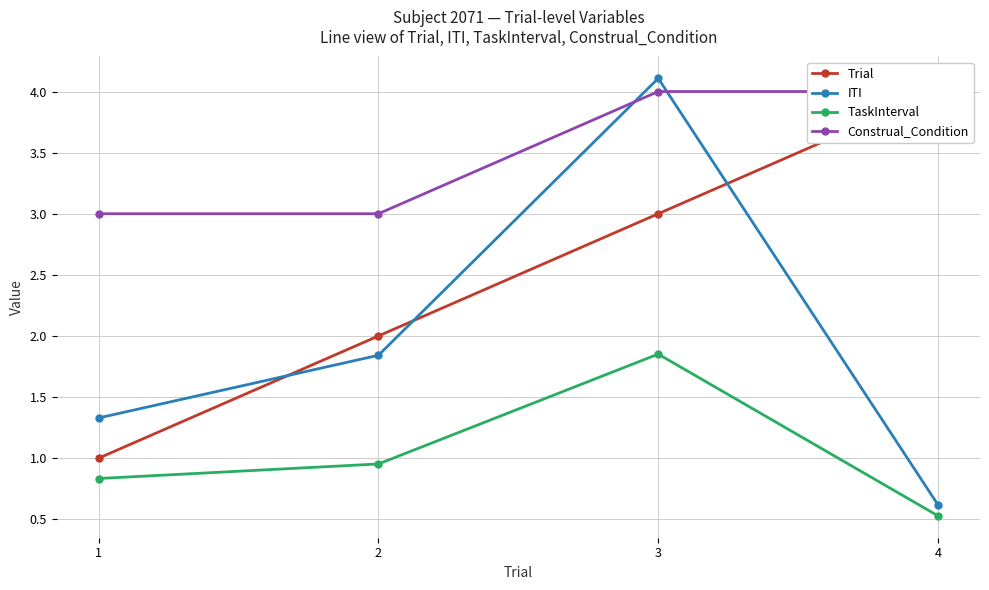

At which category does ITI reach its first local peak?

3